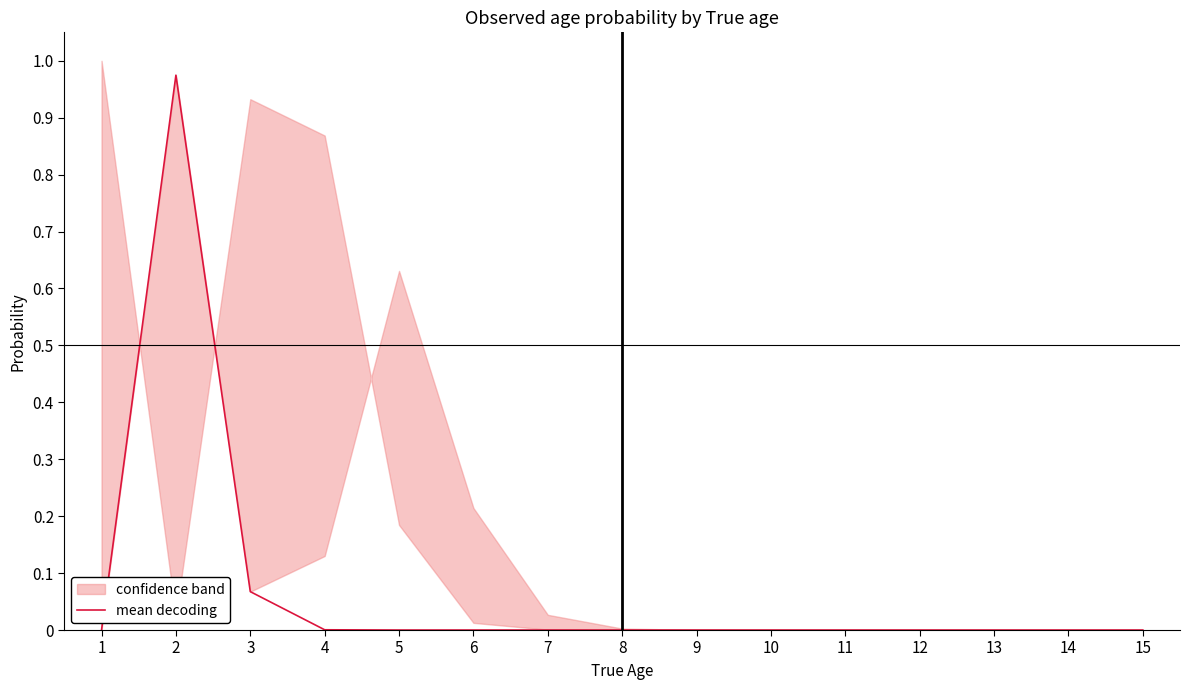

The value at 7 is 0.0. True or false?

False